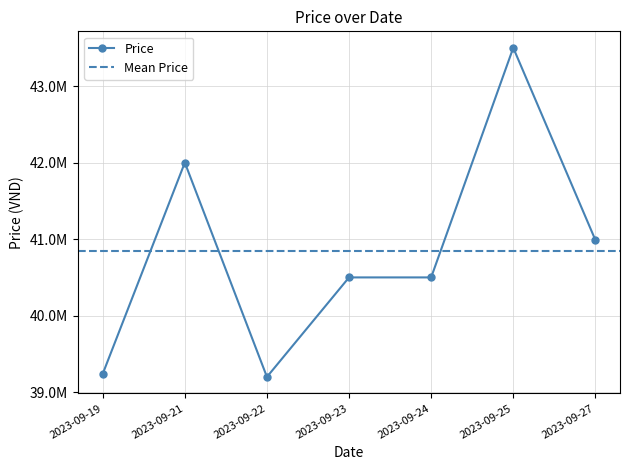

The value at 2023-09-19 is 39240000. True or false?

True